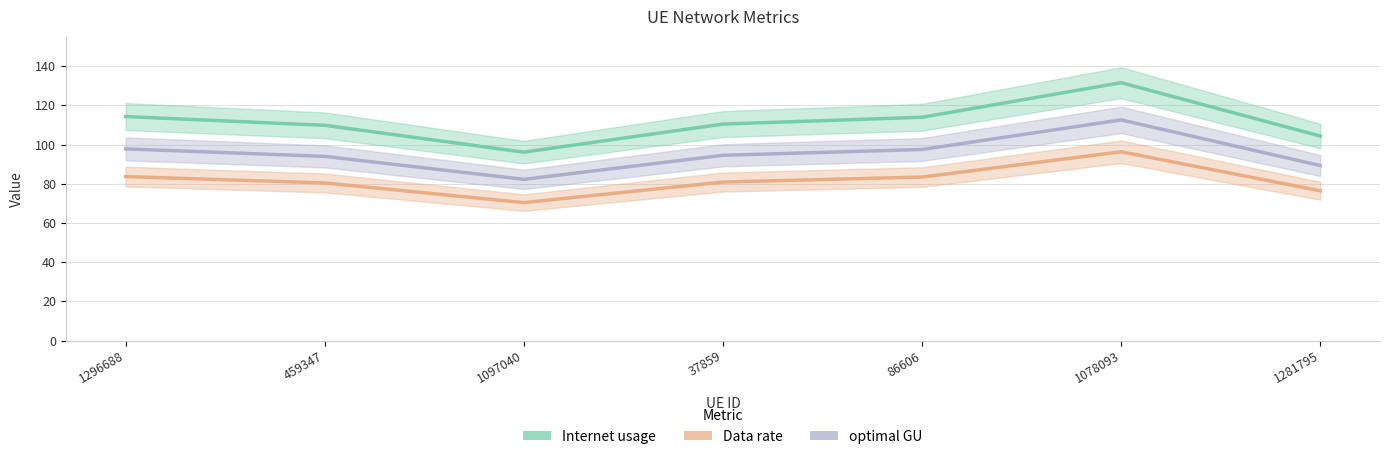

Reading left to right, list all the values displayed in this chart.

Internet usage: 1296688=114.3	459347=109.8	1097040=96.1	37859=110.5	86606=113.9	1078093=131.6	1281795=104.3
Data rate: 1296688=83.7	459347=80.4	1097040=70.4	37859=80.9	86606=83.4	1078093=96.3	1281795=76.4
optimal GU: 1296688=97.8	459347=94.0	1097040=82.2	37859=94.5	86606=97.5	1078093=112.6	1281795=89.3